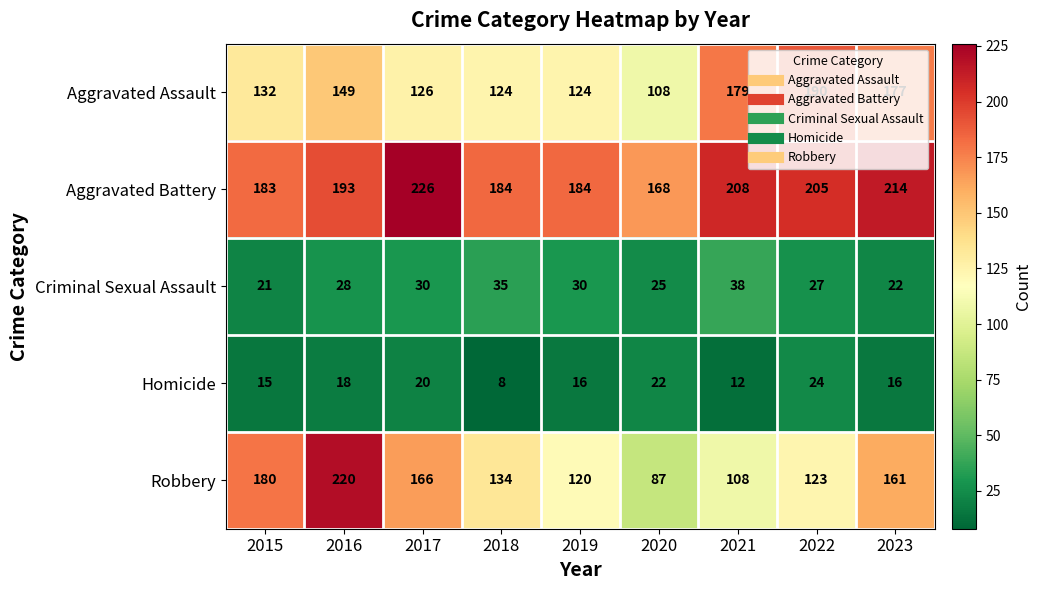

Read the Robbery value at 2015.

180